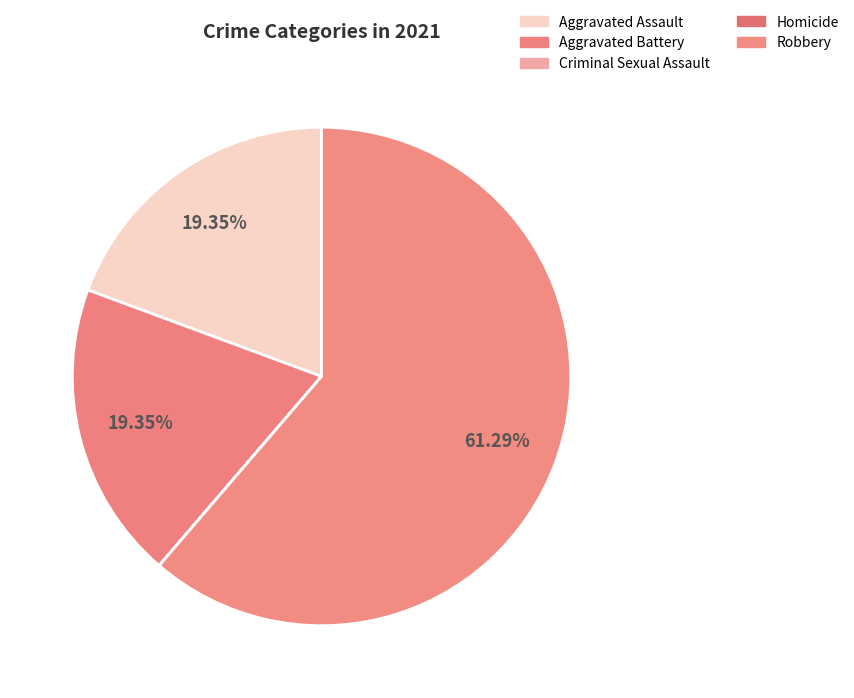

To the nearest percent, what portion does Aggravated Assault represent?

19%